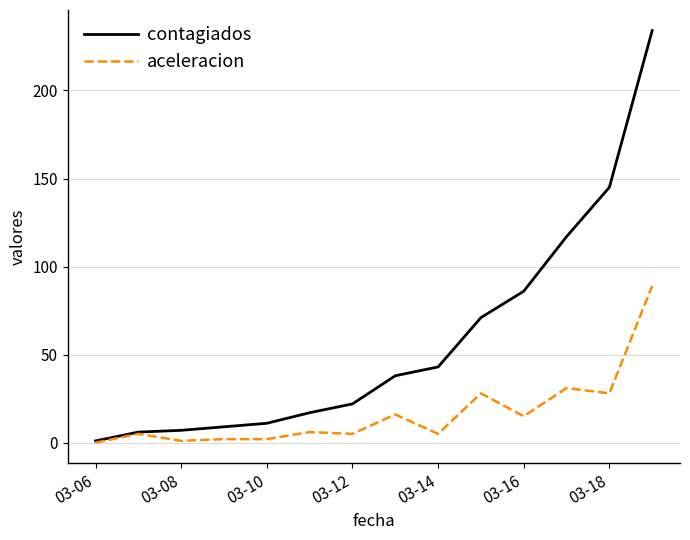

Rank the series by their maximum value, from lowest to highest.

aceleracion, contagiados